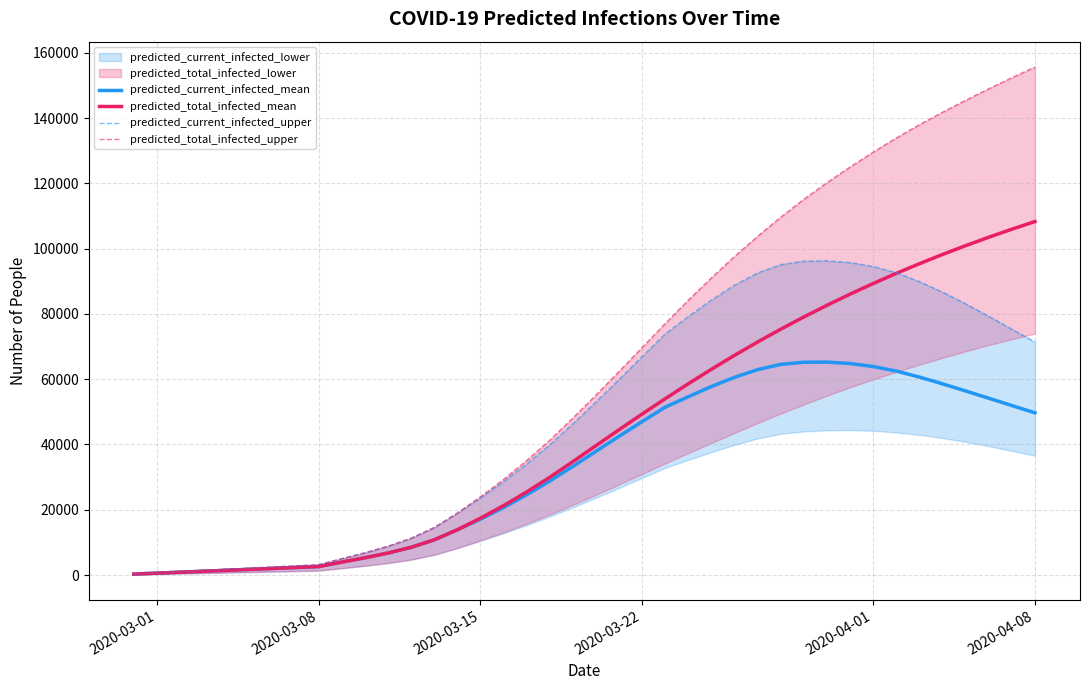

True or false: predicted_total_infected_mean and predicted_current_infected_upper intersect in this chart.

True